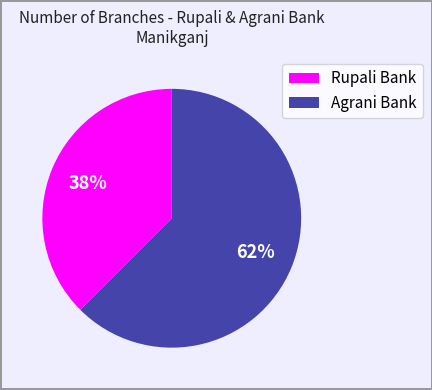

Rank the categories by value from lowest to highest.

Rupali Bank, Agrani Bank